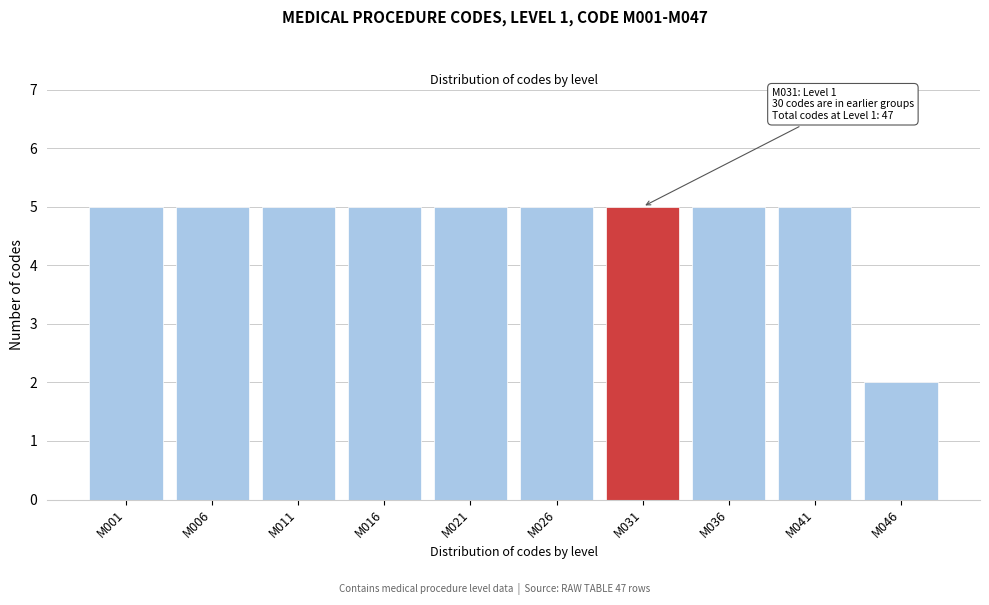

Reading left to right, list all the values displayed in this chart.

5	5	5	5	5	5	5	5	5	2